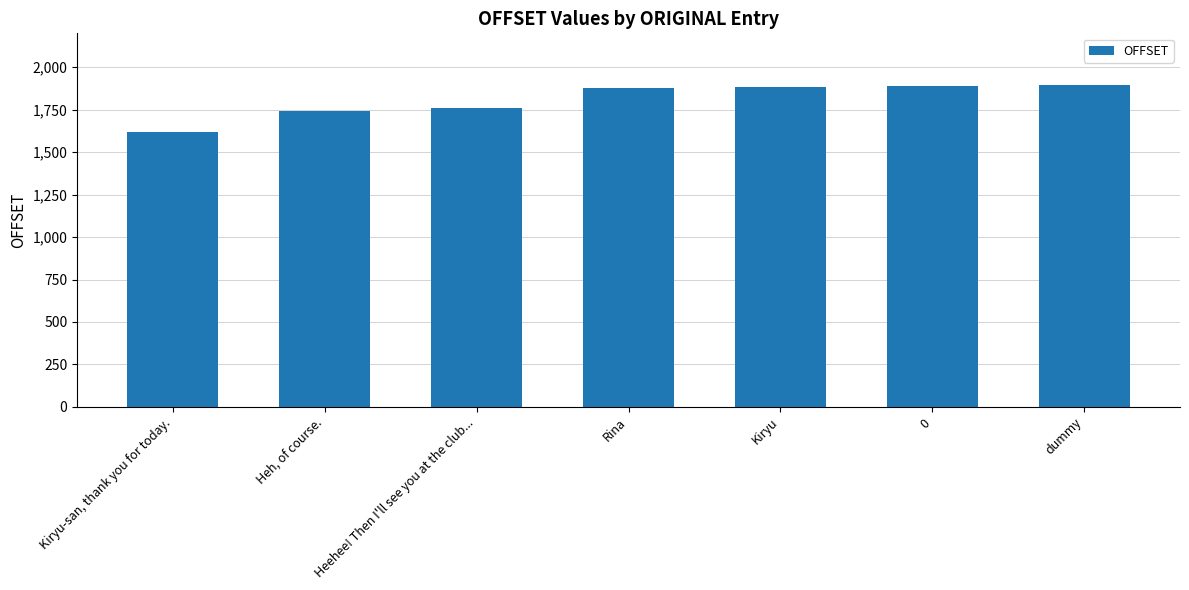

Rank the categories by value from highest to lowest.

dummy, 0, Kiryu, Rina, Heehee! Then I'll see you at the club..., Heh, of course., Kiryu-san, thank you for today.